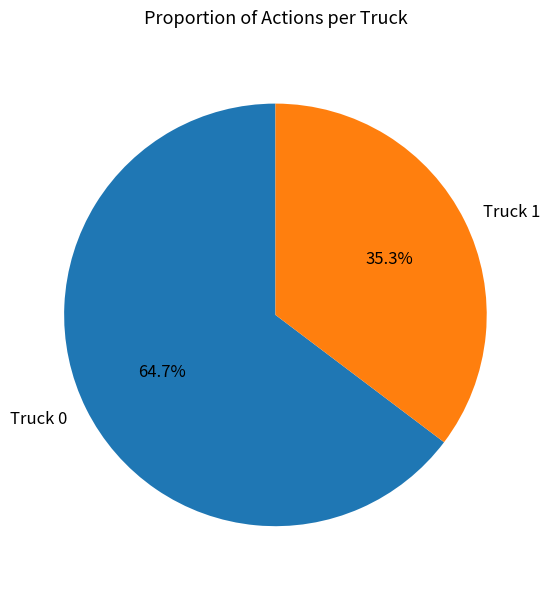

Between Truck 1 and Truck 0, which is larger?

Truck 0